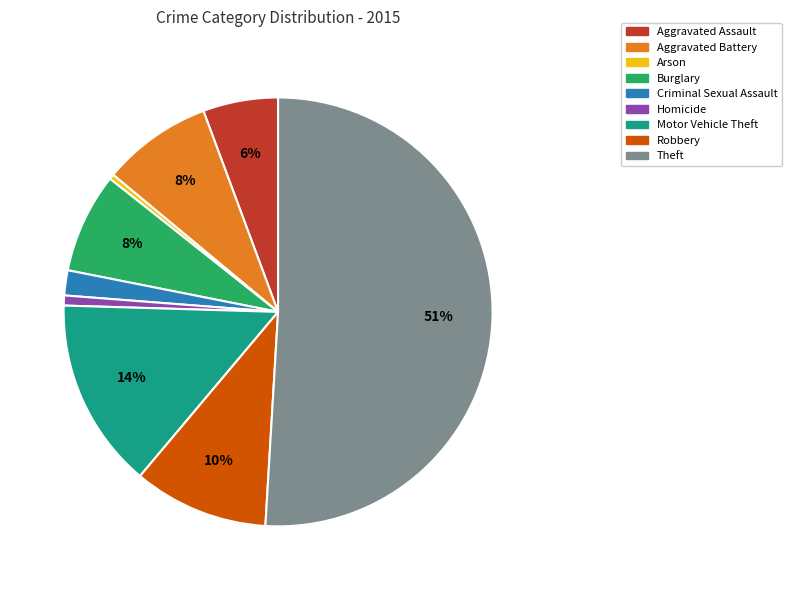

Is it true that Criminal Sexual Assault is 2% of the pie?

True